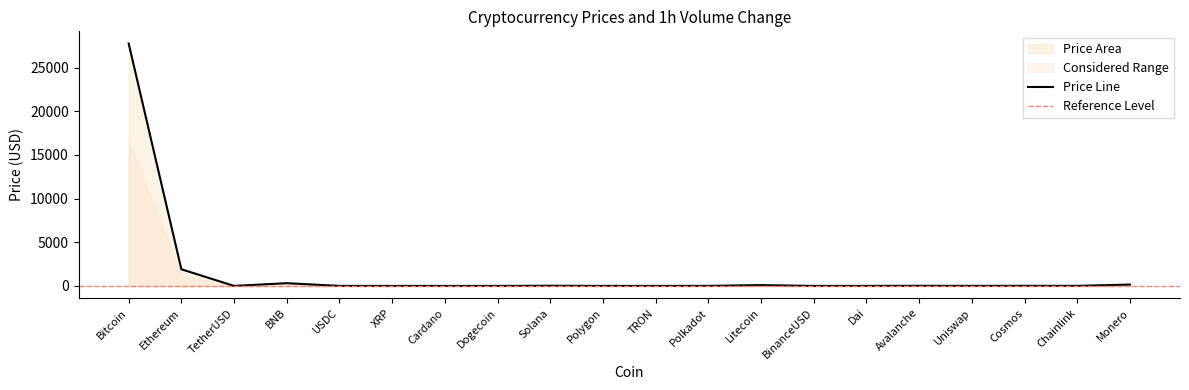

Rank the categories by value from lowest to highest.

Dogecoin, TRON, Cardano, XRP, Polygon, USDC, Dai, TetherUSD, BinanceUSD, Uniswap, Polkadot, Chainlink, Cosmos, Avalanche, Solana, Litecoin, Monero, BNB, Ethereum, Bitcoin